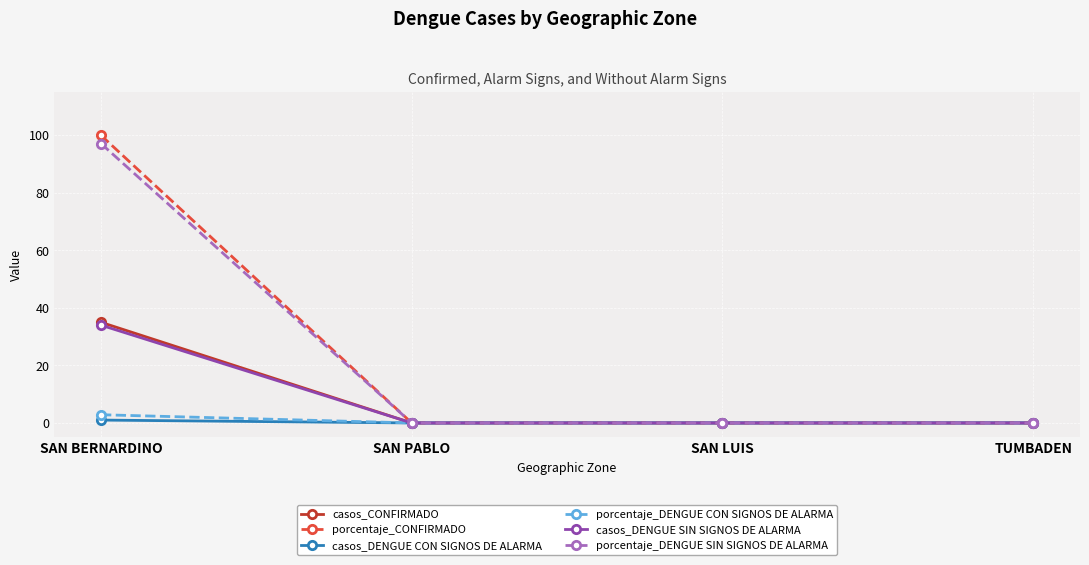

What is the label of the 2nd point from the right?

SAN LUIS